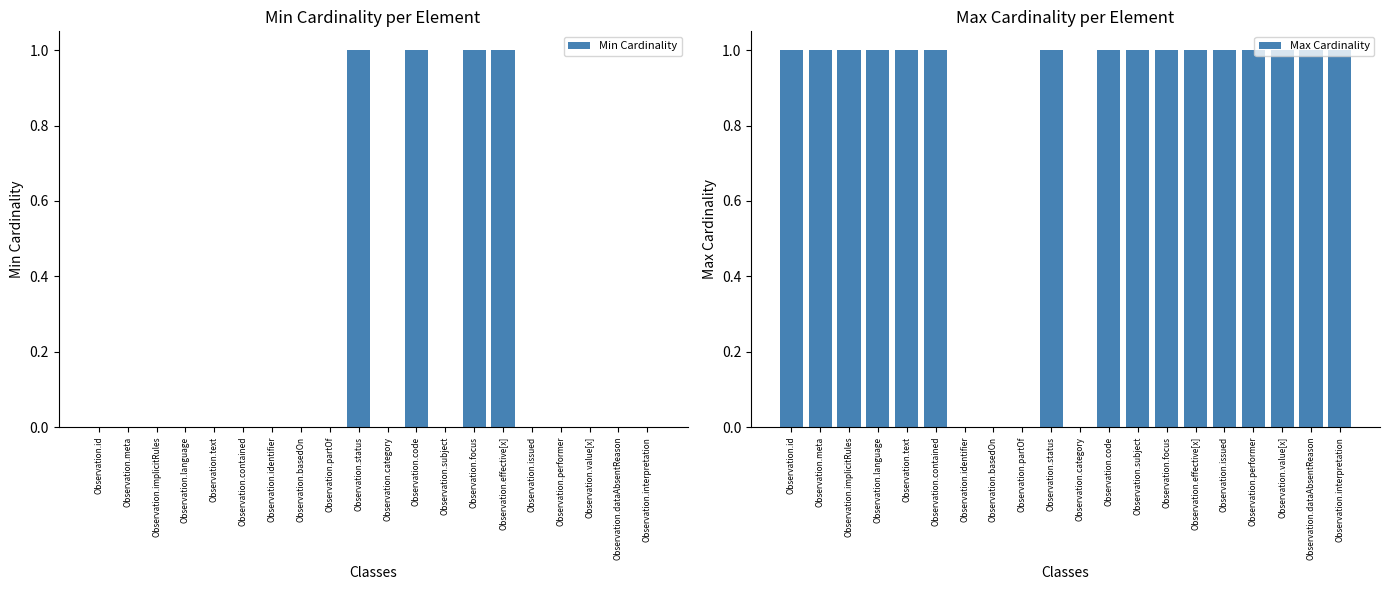

At which label does Min Cardinality reach its minimum?

Observation.id